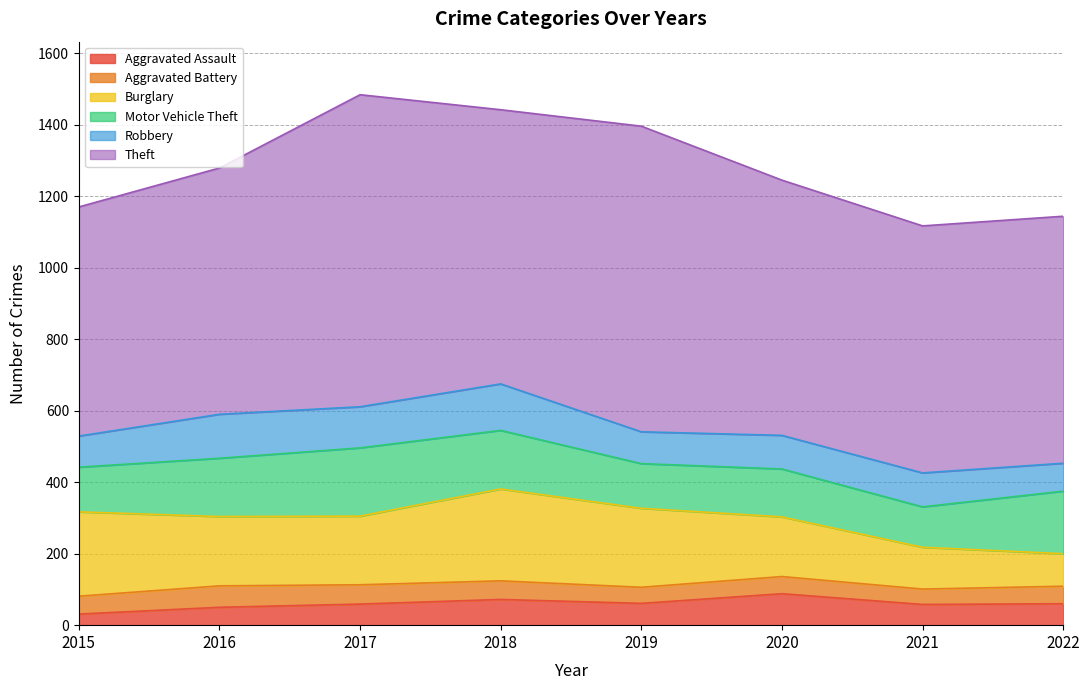

At which category does Robbery reach its first local peak?

2016